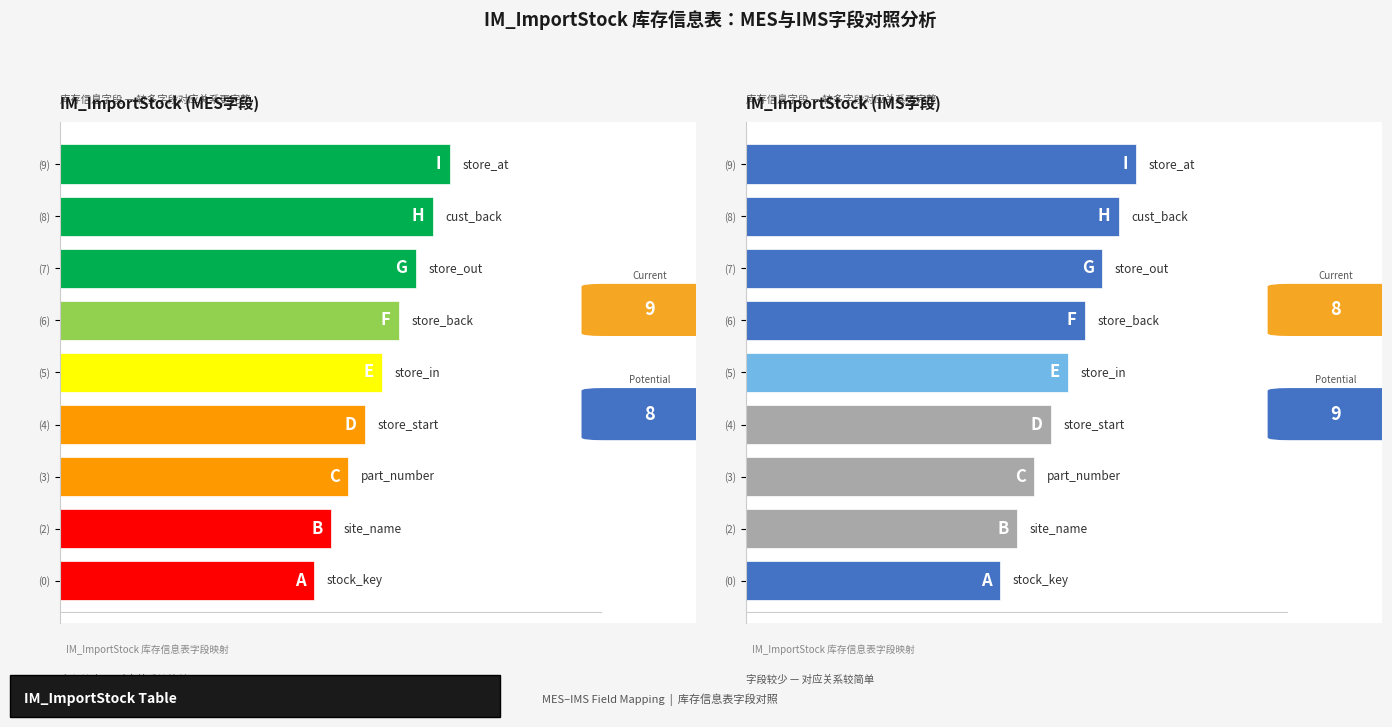

Count the number of data series in this chart.

2